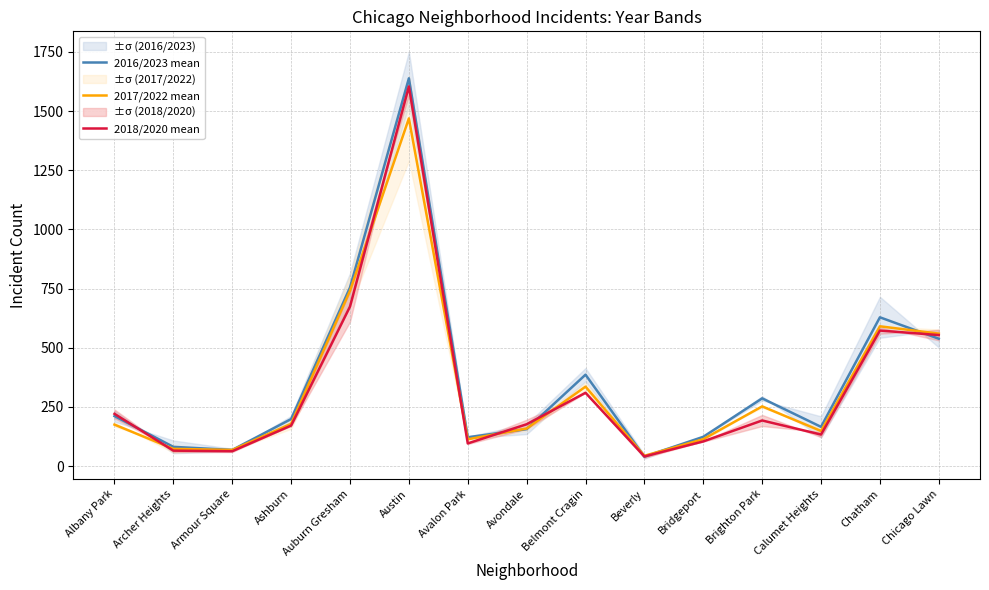

What are all the series names shown in the legend?

2016/2023 mean, 2017/2022 mean, 2018/2020 mean